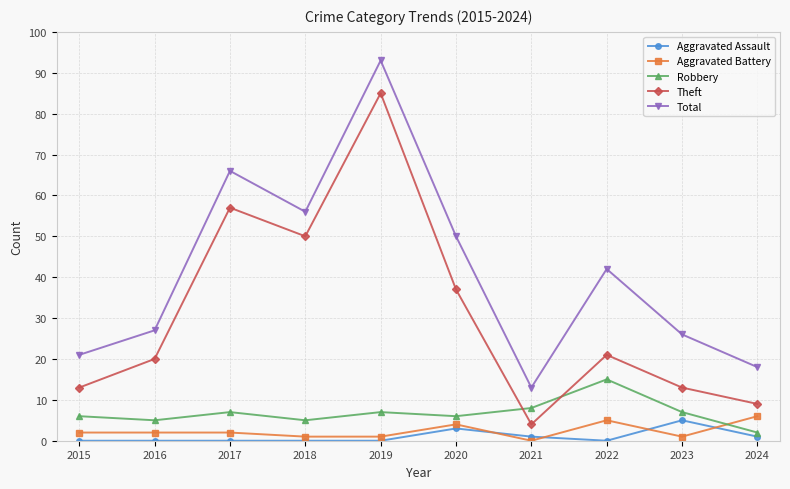

Where is the first local minimum for Total?

2018